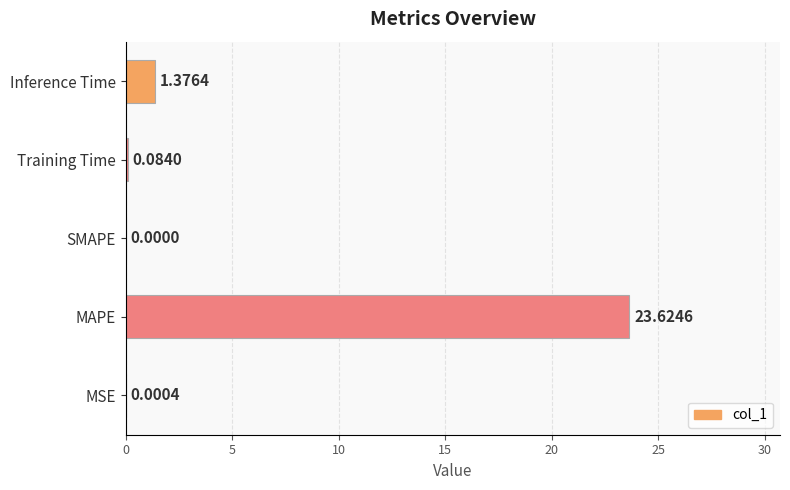

What is the sum of all values?

25.1